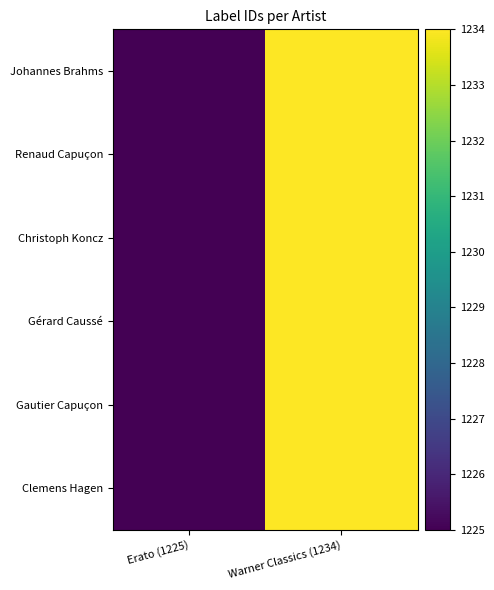

What is the total value across all series at Erato (1225)?

7350